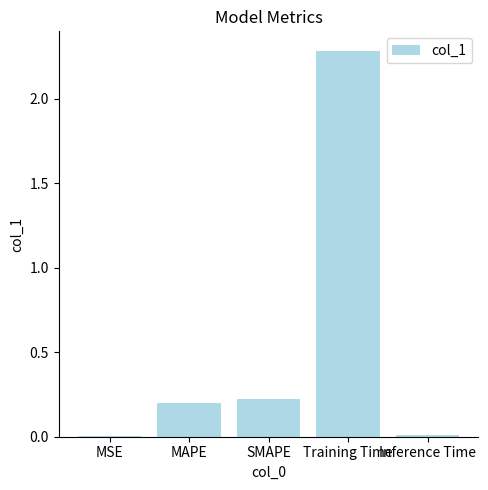

The chart shows a value of 0.2 at SMAPE. True or false?

True